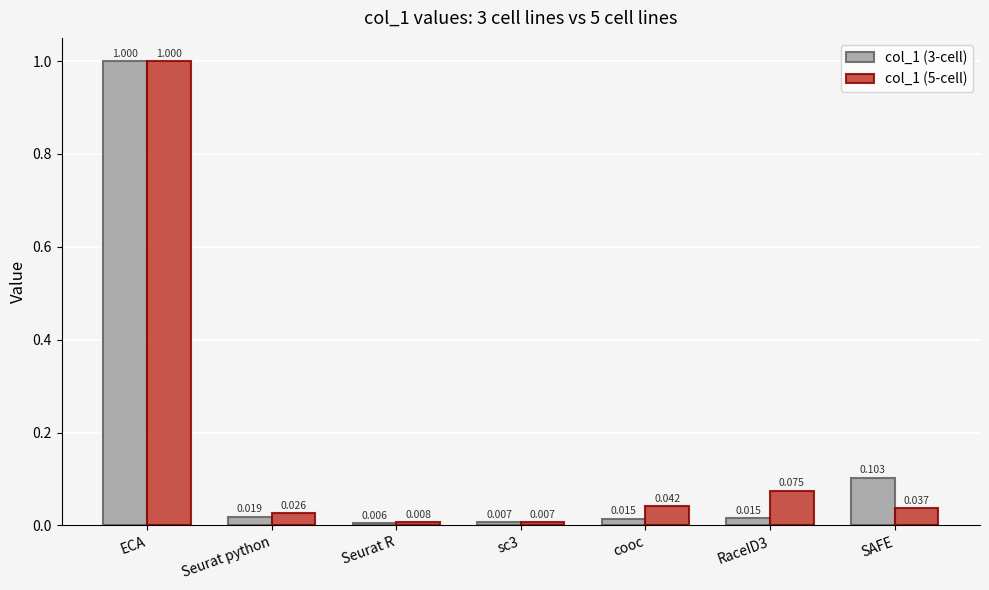

Is the value of col_1 (3-cell) at RaceID3 greater than the value of col_1 (5-cell) at Seurat python?

No